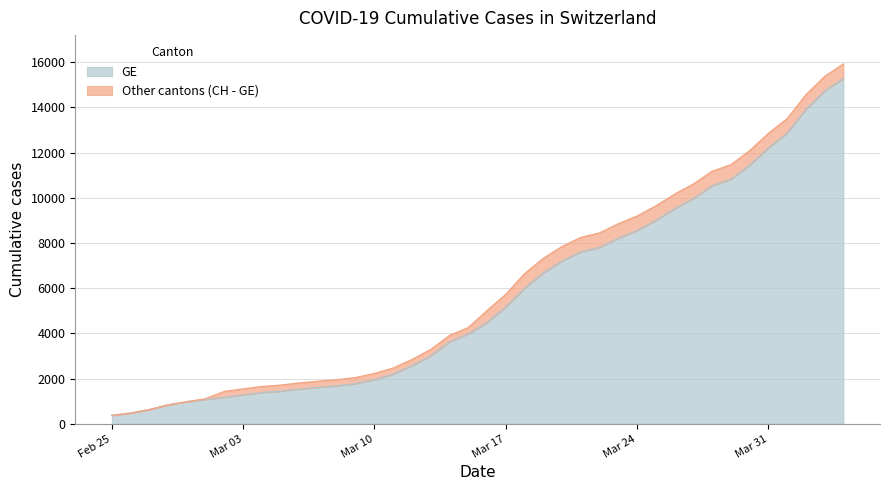

What is the smallest value displayed?

375